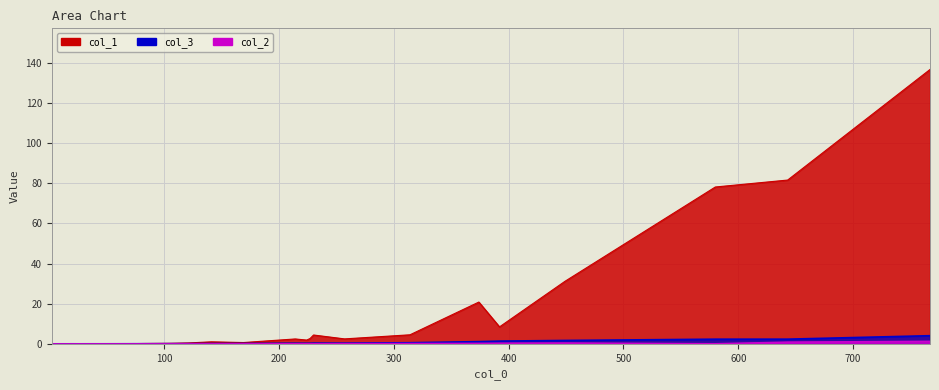

Where is col_2 nearest to the value 0?

2